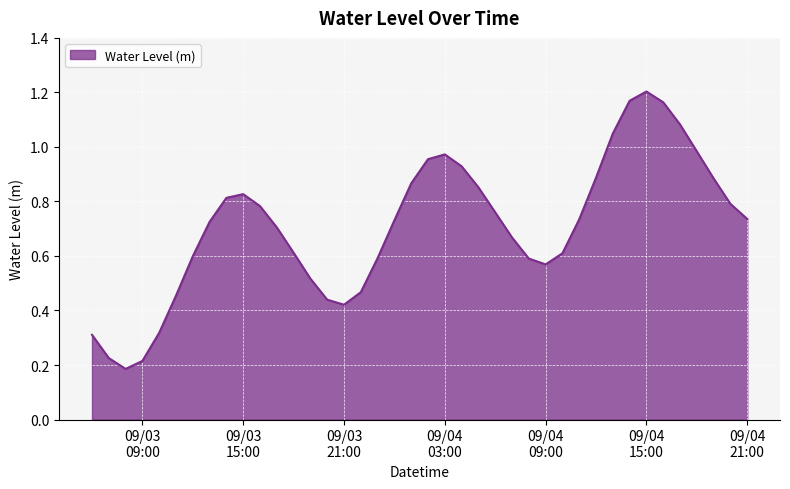

How many lines are shown in the chart?

1